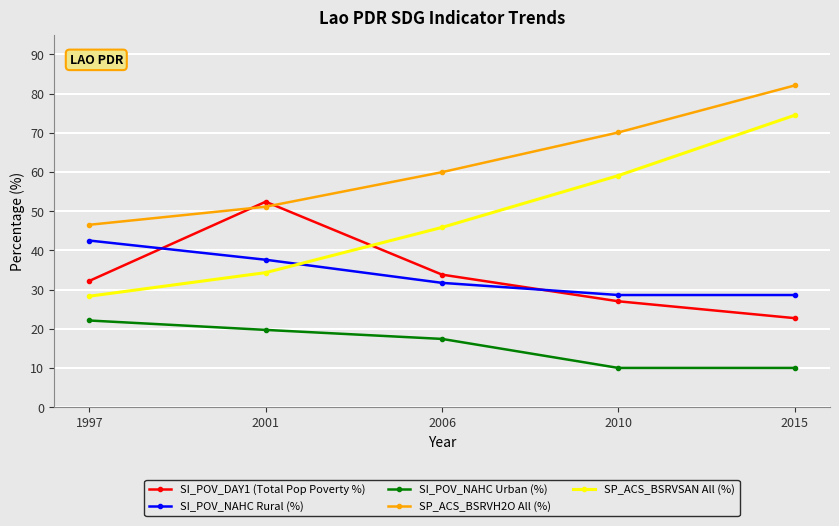

Reading left to right, what are all the values shown in this chart?

SI_POV_DAY1 (Total Pop Poverty %): 1997=32.2	2001=52.4	2006=33.8	2010=27.0	2015=22.7
SI_POV_NAHC Rural (%): 1997=42.5	2001=37.6	2006=31.7	2010=28.6	2015=28.6
SI_POV_NAHC Urban (%): 1997=22.1	2001=19.7	2006=17.4	2010=10.0	2015=10.0
SP_ACS_BSRVH2O All (%): 1997=46.5	2001=51.1	2006=59.9	2010=70.1	2015=82.1
SP_ACS_BSRVSAN All (%): 1997=28.3	2001=34.3	2006=45.8	2010=59.1	2015=74.5